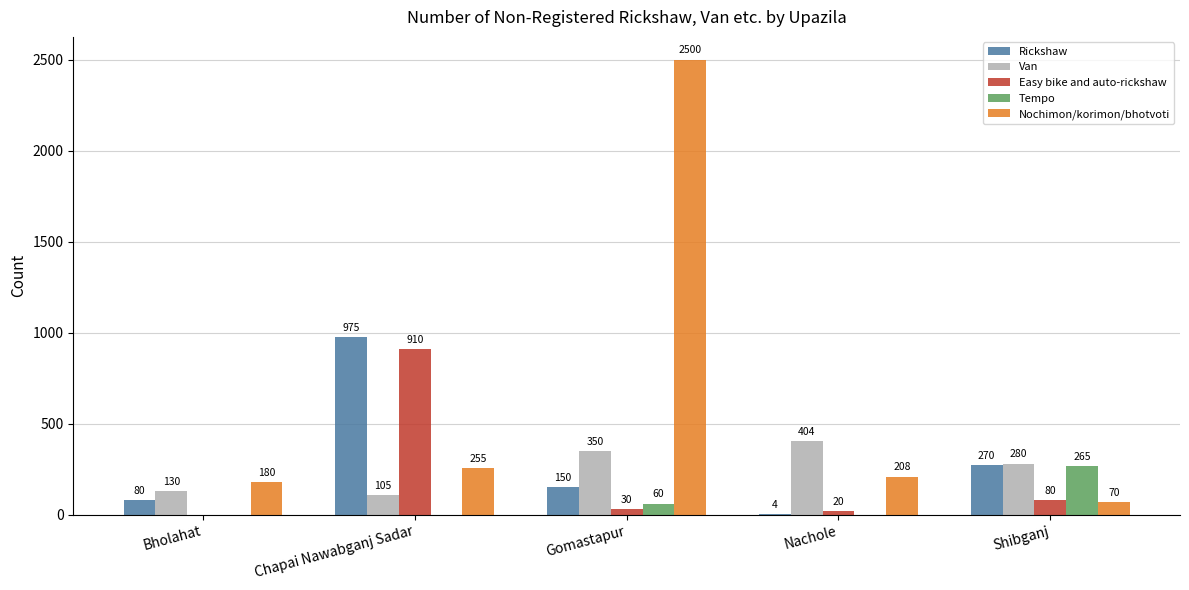

What is the total value across all series at Shibganj?

965